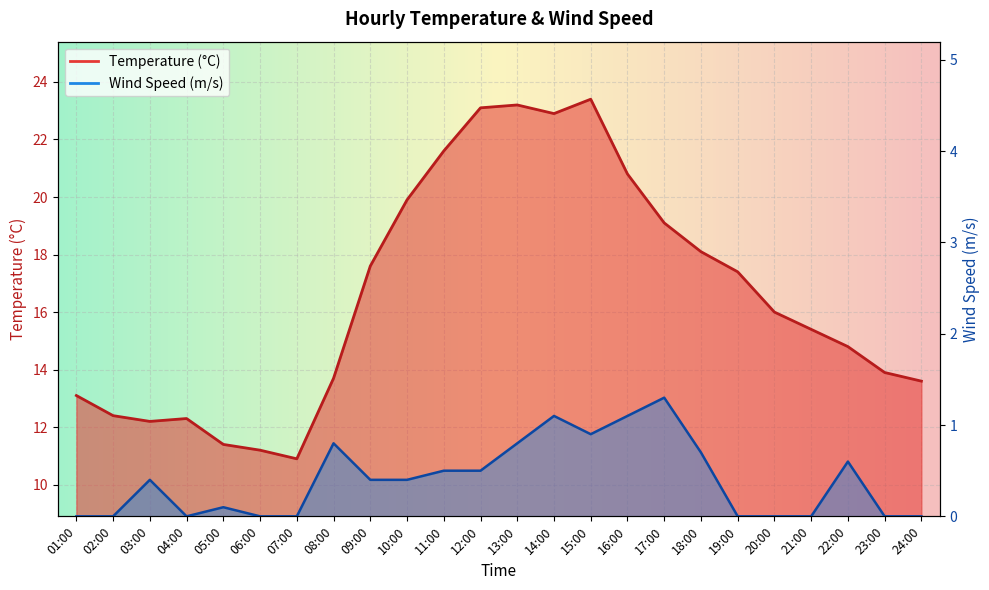

What is the average value of the WS series?

0.4